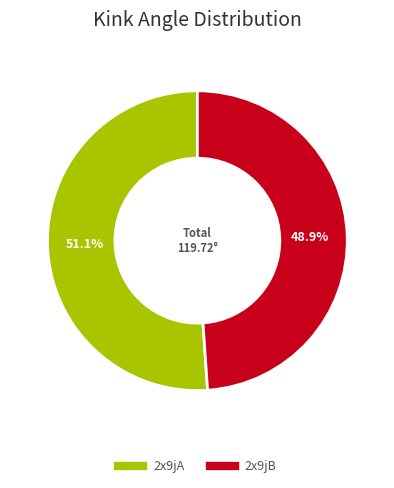

Combined, do 2x9jA and 2x9jB account for over 50%?

Yes